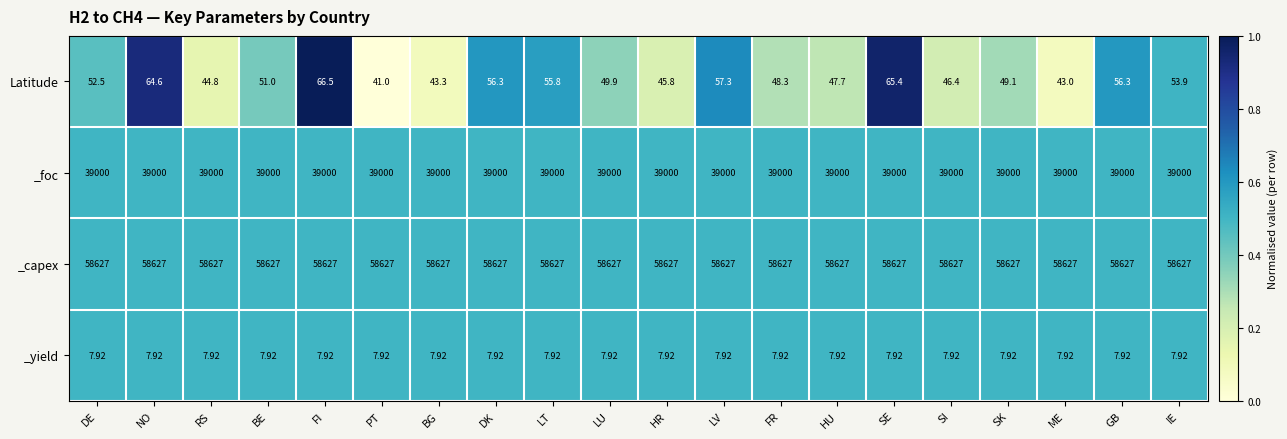

At which label does Latitude first exceed 51?

DE